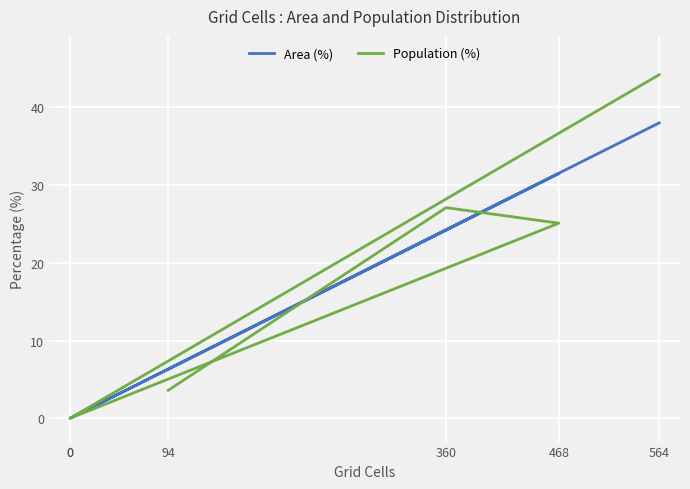

True or false: Area (%) and Population (%) intersect in this chart.

True